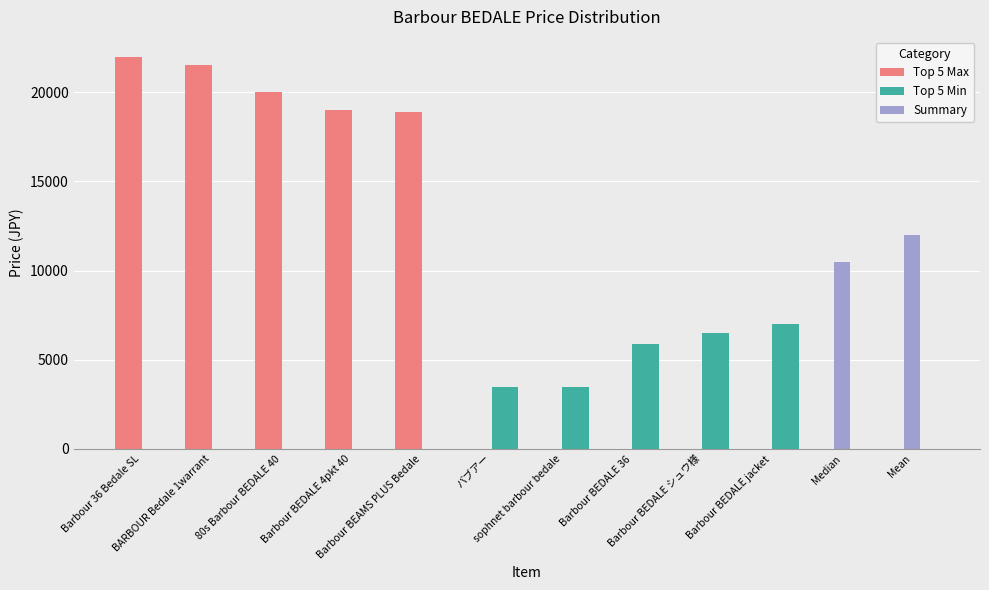

The value of Top 5 Min at sophnet barbour bedale is 3500.0. True or false?

True